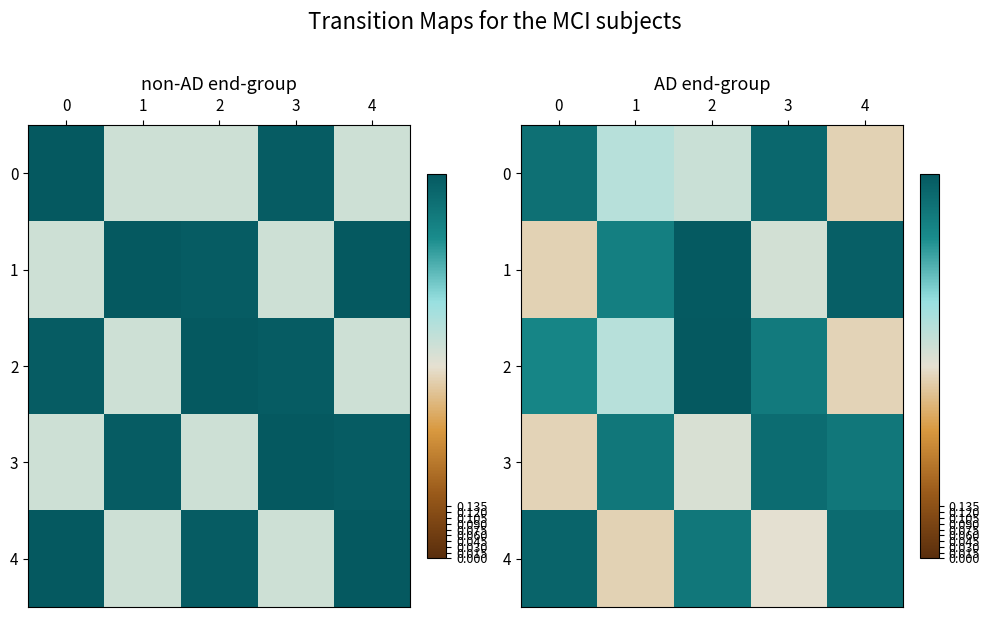

Which label corresponds to the smallest value in the chart?

1